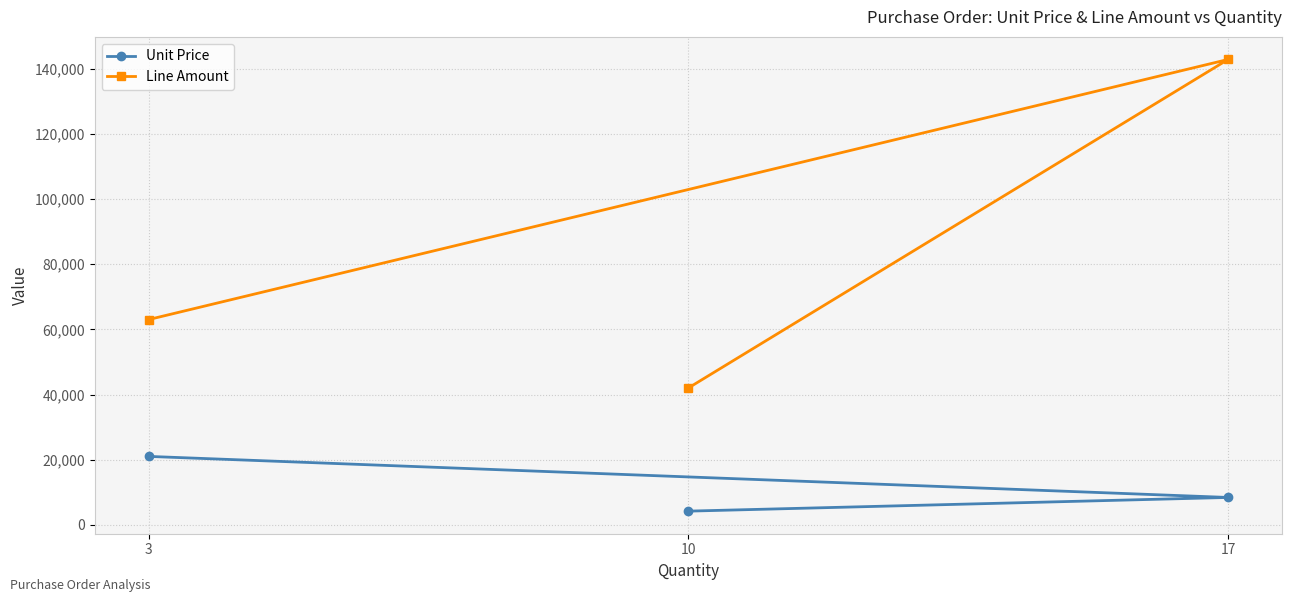

What is the difference between the Unit Price values at 17 and 3?

12598